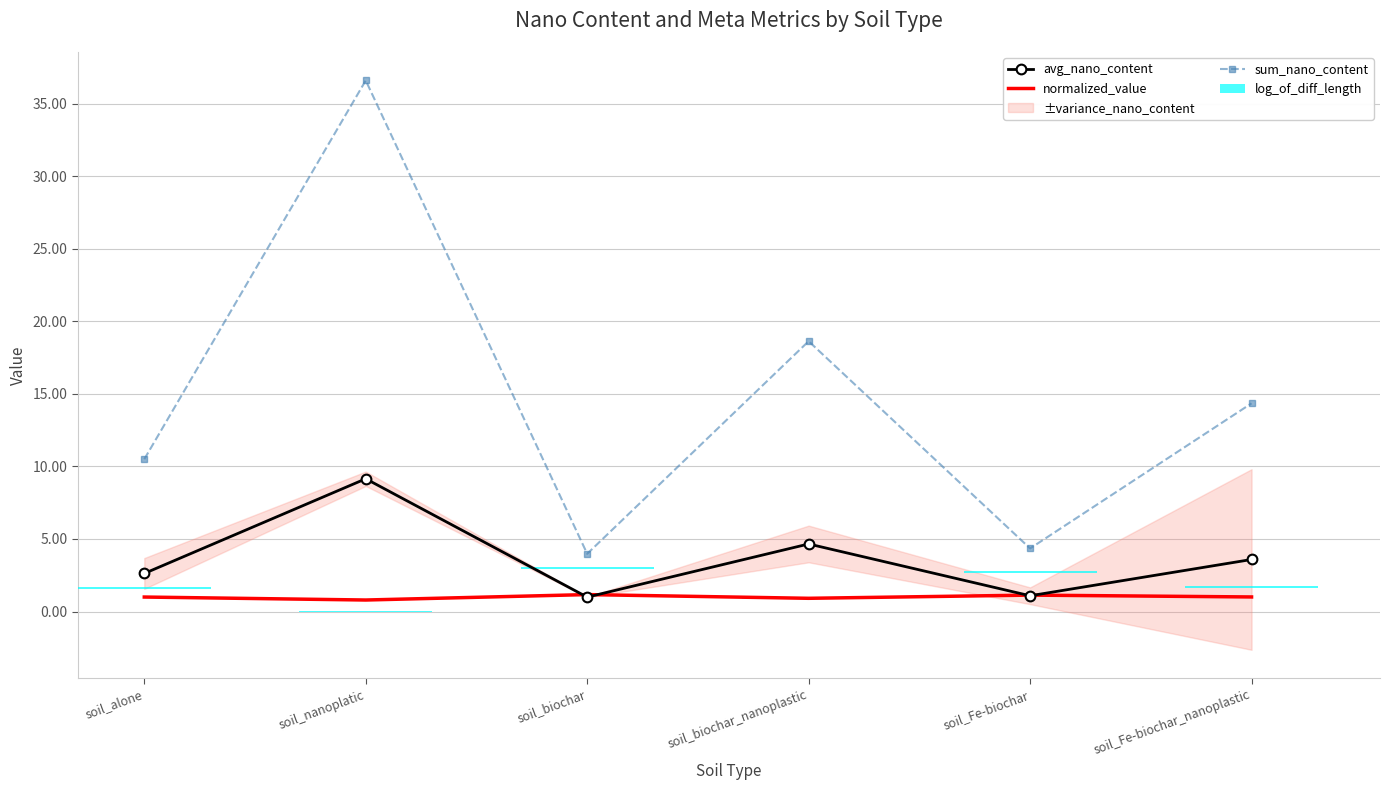

What is the label of the 2nd bar from the left?

soil_nanoplatic